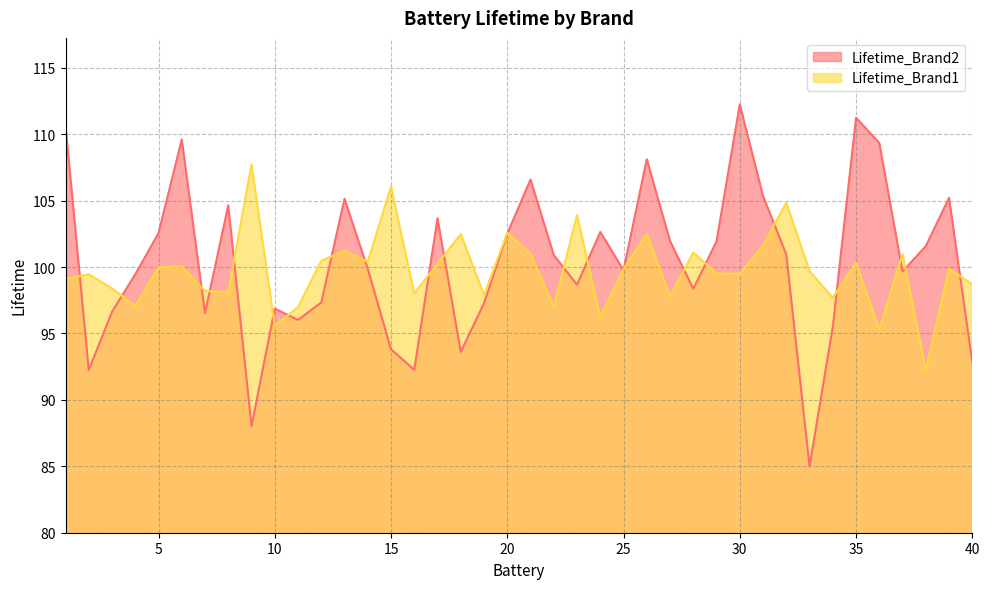

Reading left to right, list all the values displayed in this chart.

Lifetime_Brand2: 1=110.7	2=92.2	3=96.6	4=99.5	5=102.5	6=109.6	7=96.5	8=104.6	9=88.0	10=96.9	11=96.0	12=97.3	13=105.1	14=99.9	15=93.8	16=92.3	17=103.7	18=93.6	19=97.3	20=102.5	21=106.6	22=100.9	23=98.7	24=102.6	25=99.8	26=108.1	27=102.0	28=98.4	29=101.9	30=112.2	31=105.3	32=101.0	33=85.0	34=95.5	35=111.2	36=109.3	37=99.7	38=101.6	39=105.2	40=92.8
Lifetime_Brand1: 1=99.1	2=99.5	3=98.4	4=97.1	5=100.0	6=100.1	7=98.2	8=98.1	9=107.7	10=95.6	11=97.0	12=100.5	13=101.2	14=100.4	15=106.1	16=98.0	17=100.3	18=102.5	19=97.9	20=102.6	21=101.0	22=97.0	23=103.9	24=96.2	25=99.8	26=102.5	27=97.8	28=101.1	29=99.5	30=99.5	31=101.6	32=104.8	33=99.7	34=97.7	35=100.3	36=95.3	37=101.0	38=92.2	39=99.9	40=98.7